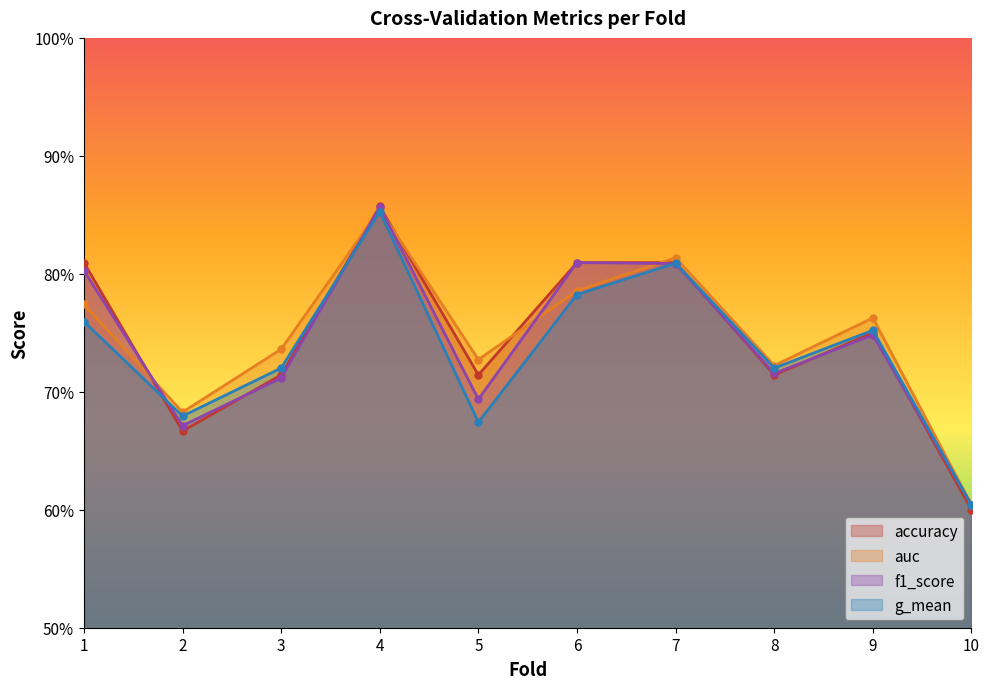

True or false: g_mean has a value of 0.7 at 3.

True